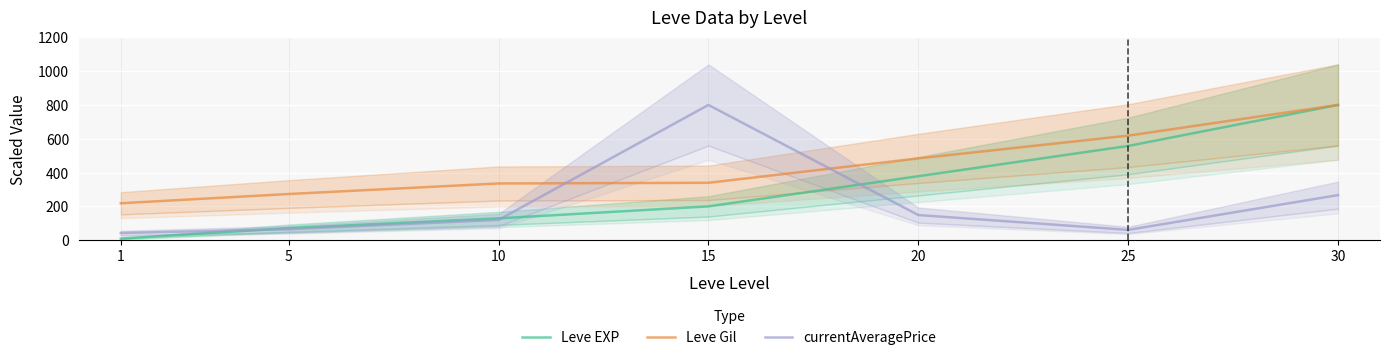

What is the smallest value displayed?

9.7